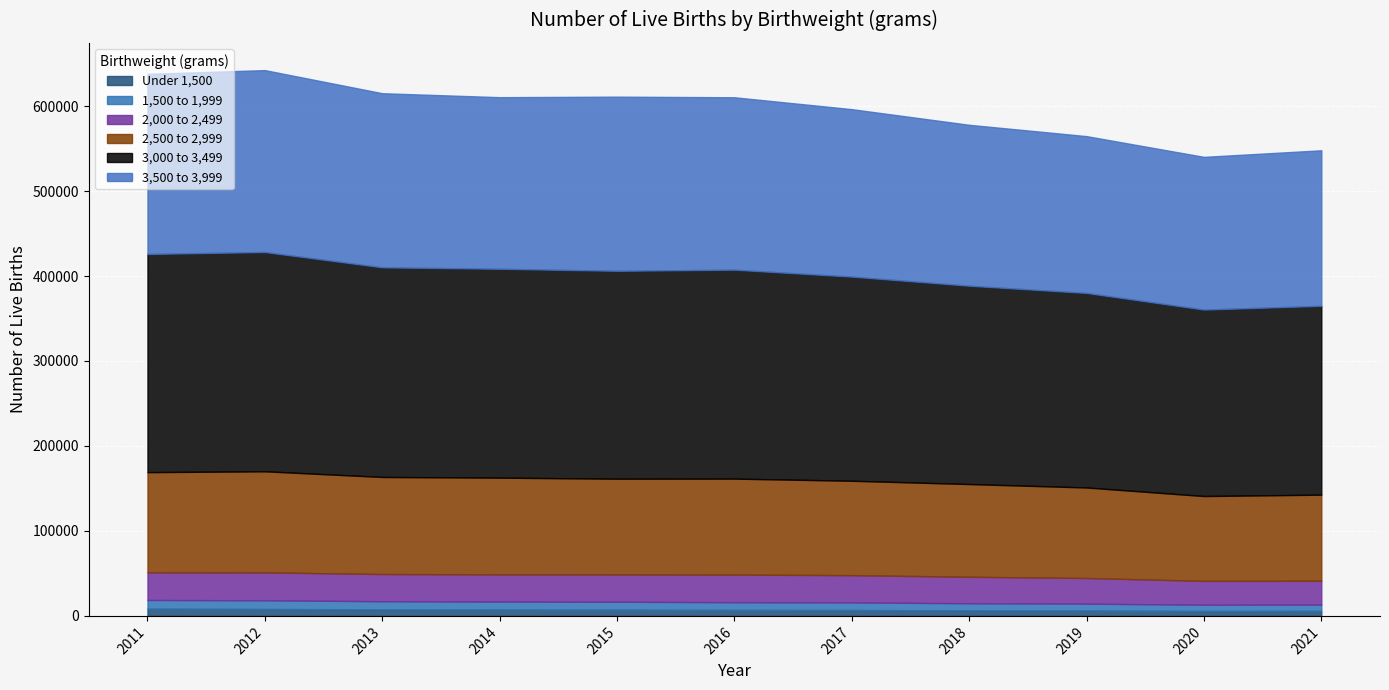

At which category is the sum across all series the highest?

2012